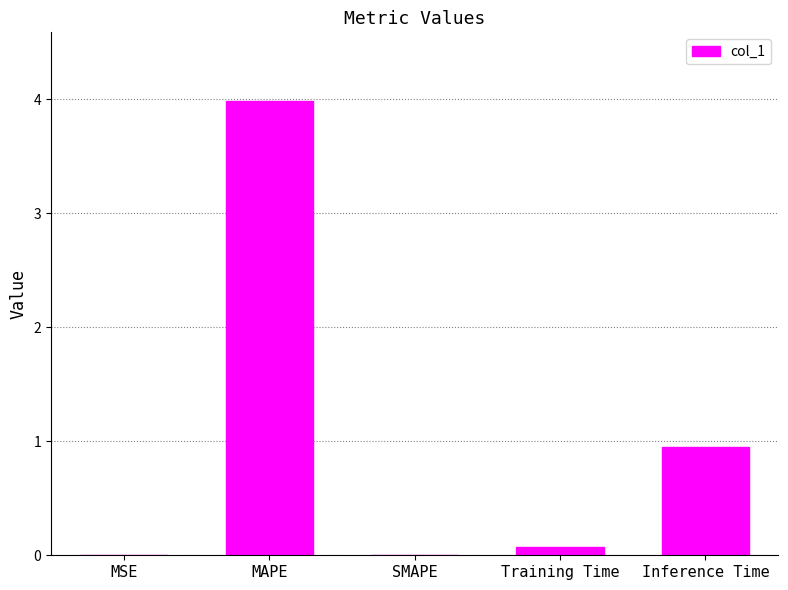

What is the sum of all values?

5.0